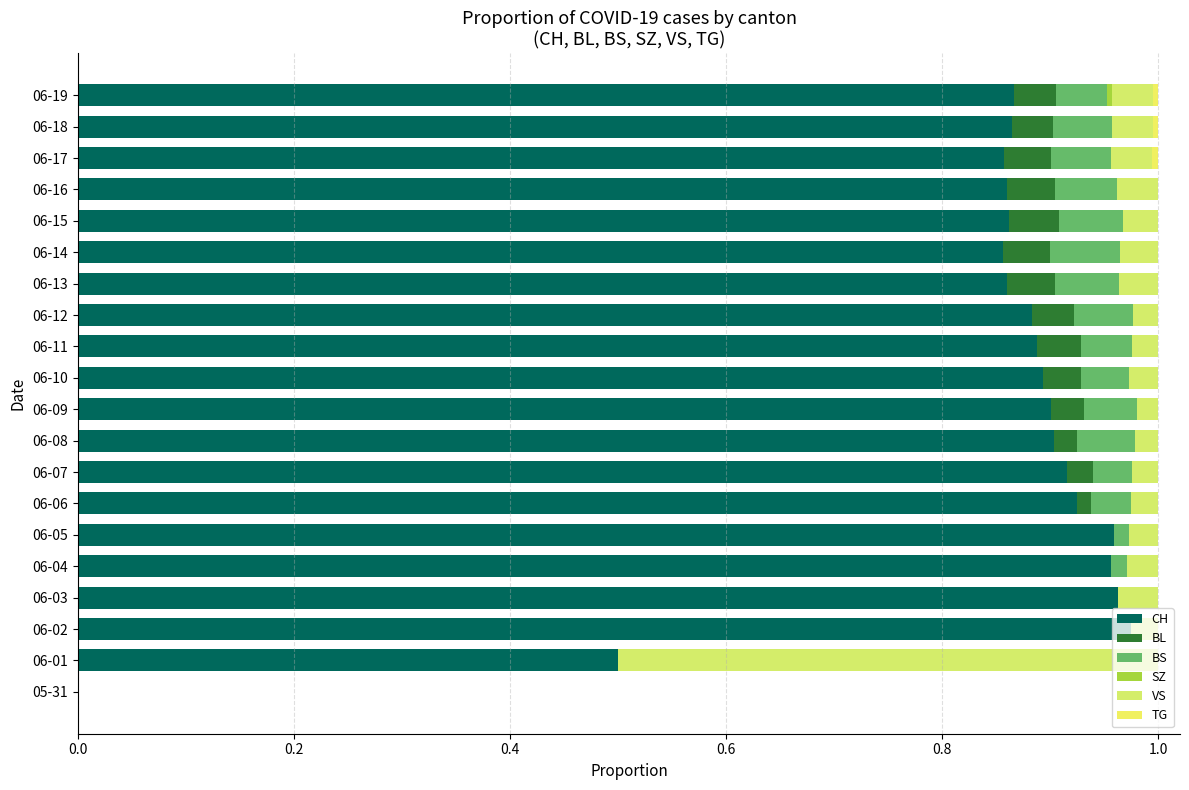

How many data points in CH are above 0?

19